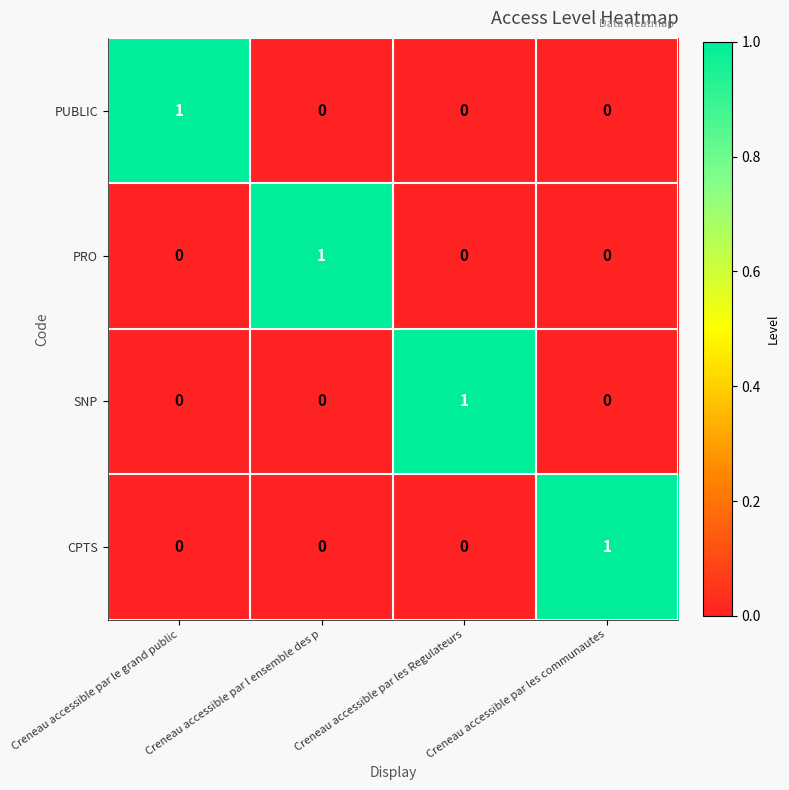

The PUBLIC series shows 1 at Creneau accessible par l ensemble des p. True or false?

False